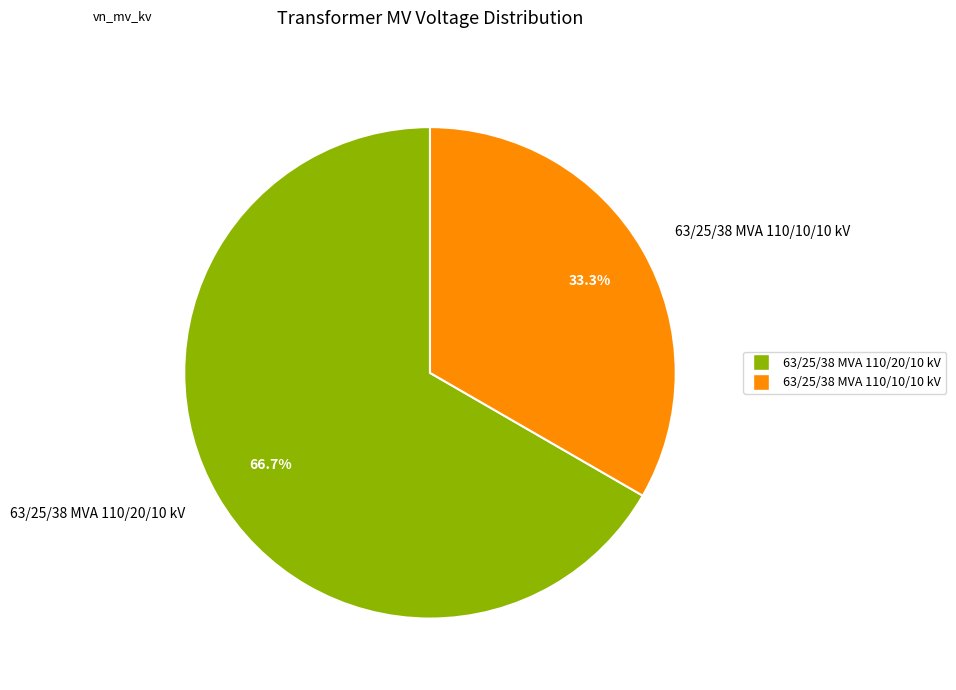

To the nearest percent, what percentage of the pie is 63/25/38 MVA 110/10/10 kV?

33%